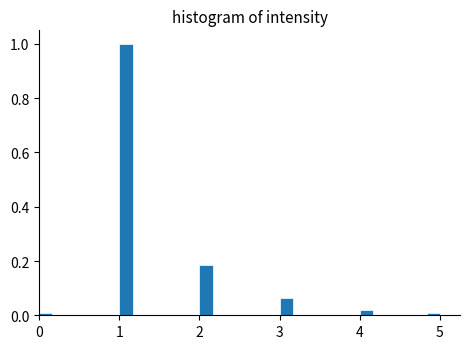

Around what value on the x-axis is the tallest bar? Give the approximate position of its centre, as read against the axis.

1.1